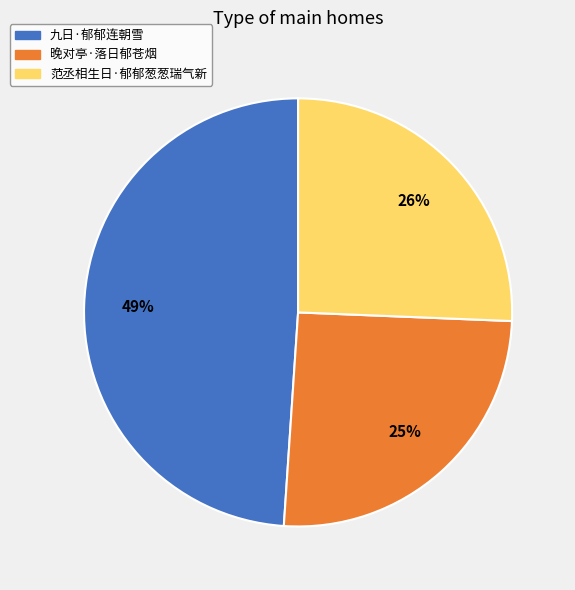

To the nearest percent, what percentage of the pie is 晚对亭·落日郁苍烟?

25%